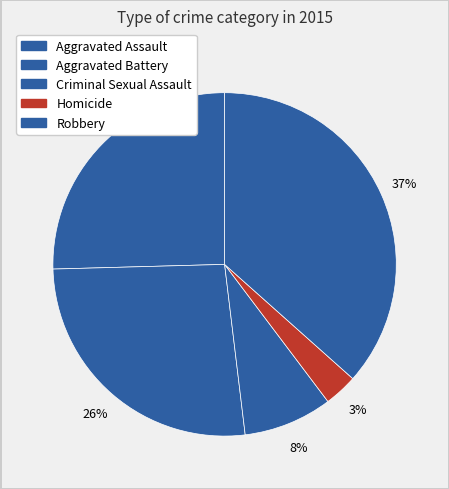

Count the number of slices in the pie.

5